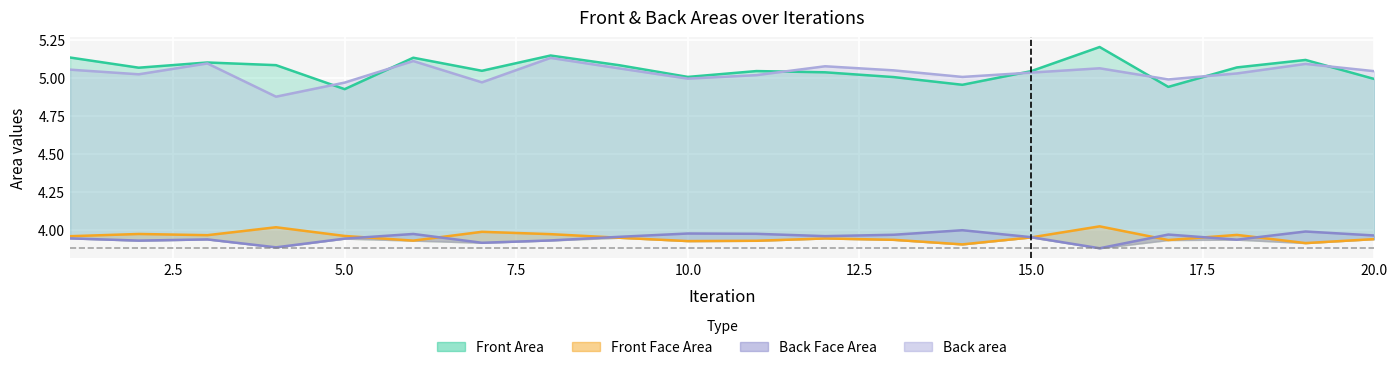

At which label does Front Area first exceed 5?

1